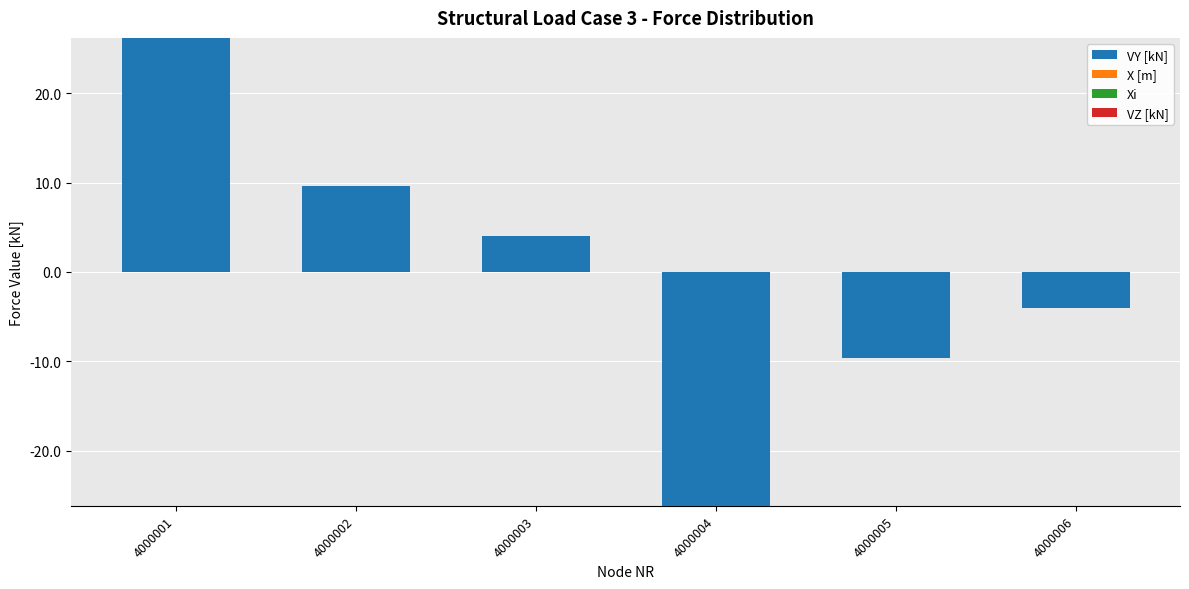

What are all the series names shown in the legend?

VY [kN], X [m], Xi, VZ [kN]